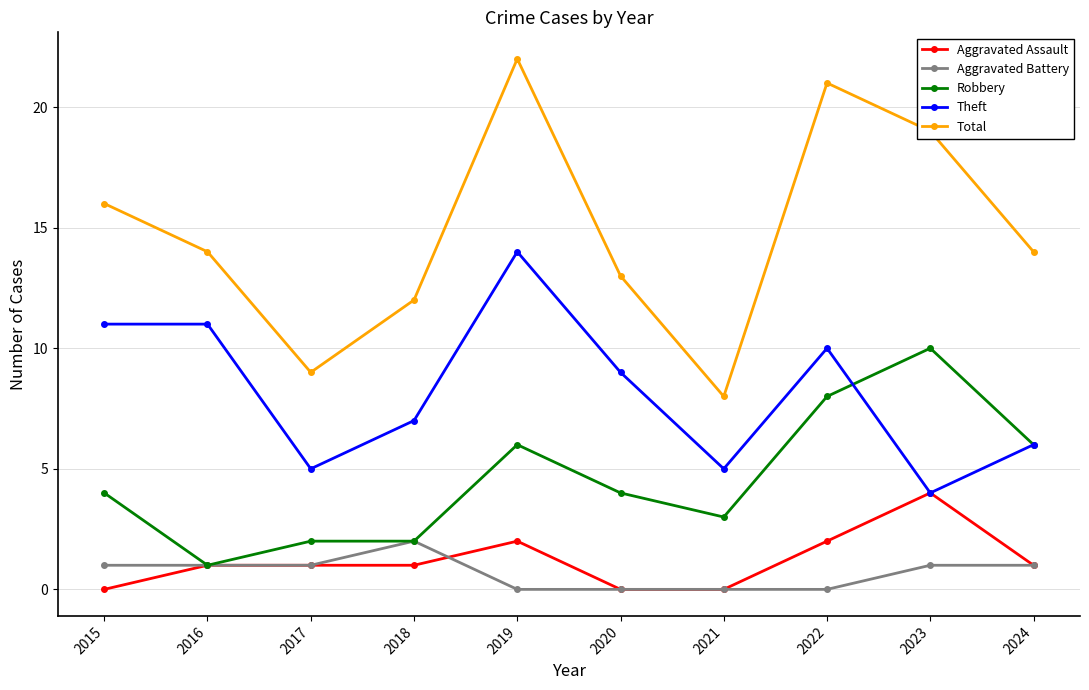

True or false: Theft has more than 0 points higher than both neighbors.

True